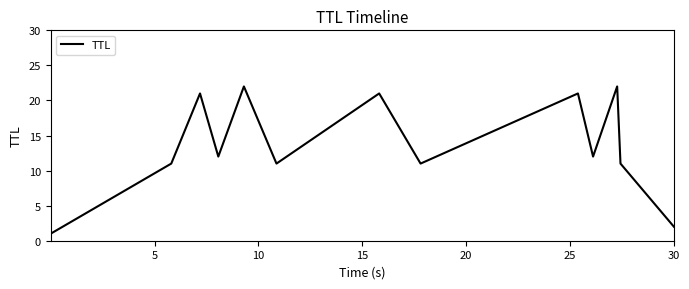

What is the difference between the maximum and minimum values?

21